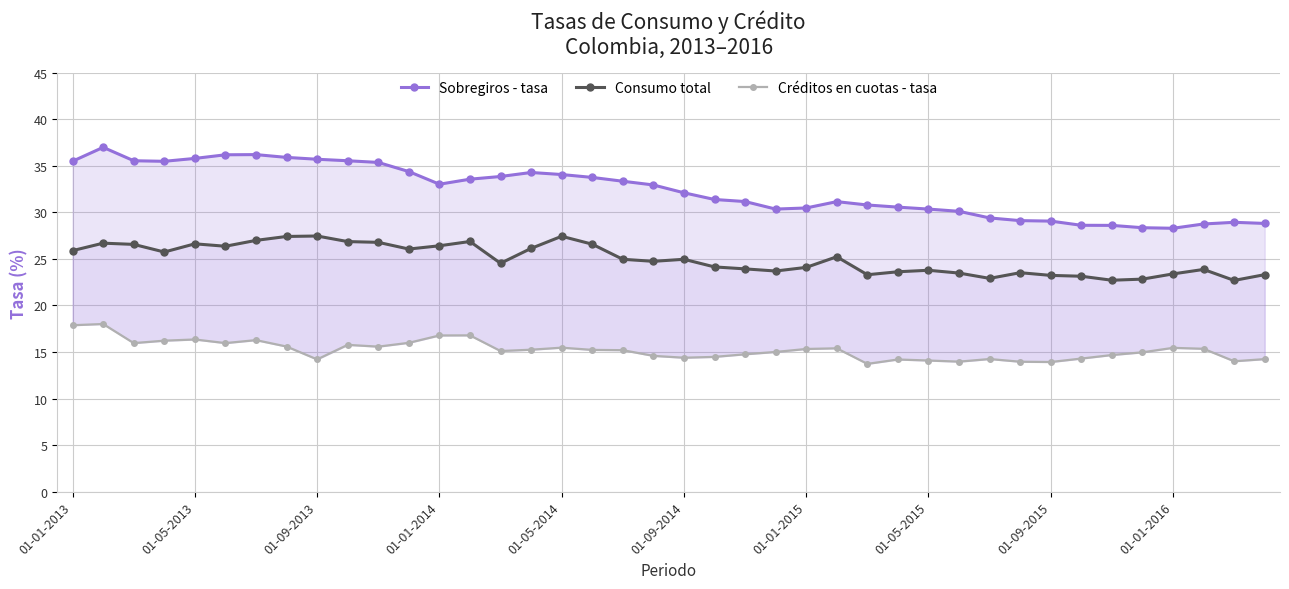

True or false: Créditos en cuotas - tasa has a value of 17.9 at 01-01-2013.

True